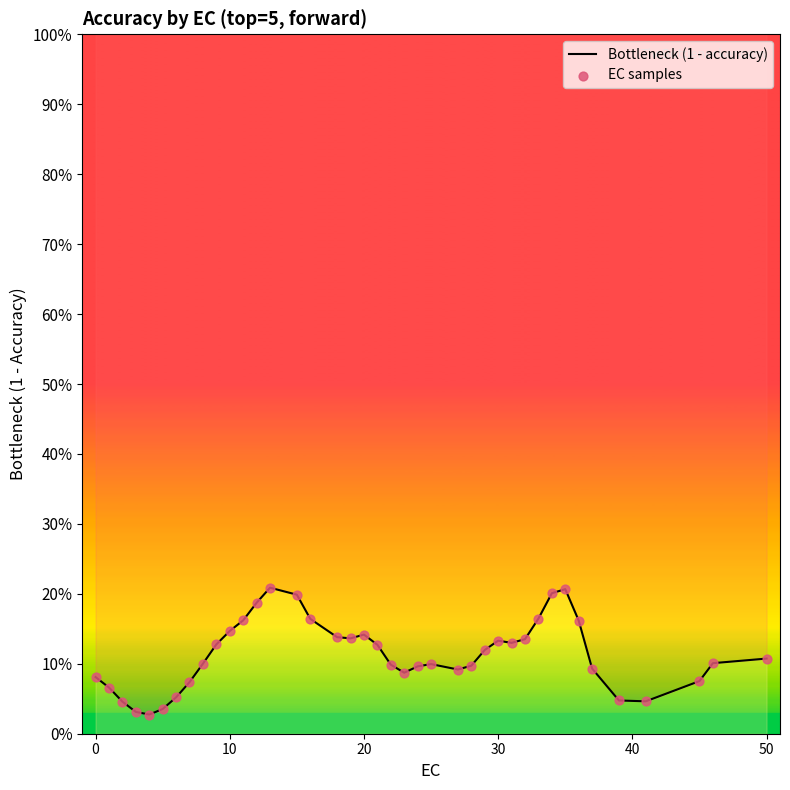

Which series has the largest total across all categories?

Bottleneck (1 - accuracy)